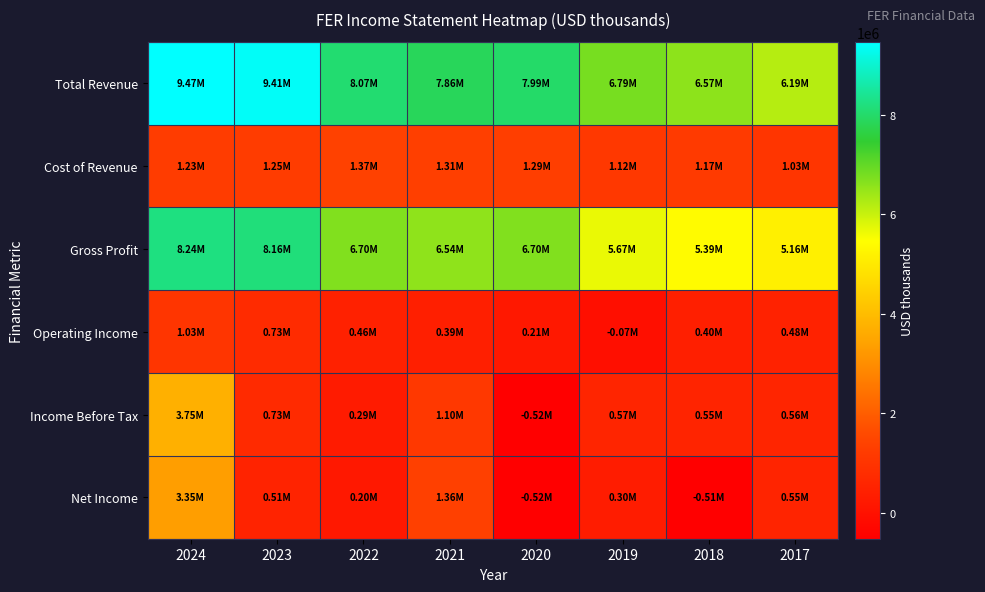

Reading right to left, what are all the values shown in this chart?

Total Revenue: 2017=6186400	2018=6567400	2019=6793900	2020=7990200	2021=7858500	2022=8069900	2023=9410900	2024=9469900
Cost of Revenue: 2017=1030300	2018=1173600	2019=1123300	2020=1294200	2021=1313500	2022=1374400	2023=1247900	2024=1232000
Gross Profit: 2017=5156100	2018=5393900	2019=5670500	2020=6696000	2021=6545000	2022=6695500	2023=8162900	2024=8237900
Operating Income: 2017=480300	2018=403000	2019=-66200	2020=211600	2021=386700	2022=458500	2023=730600	2024=1033200
Income Before Tax: 2017=564400	2018=550700	2019=565600	2020=-522300	2021=1098600	2022=286400	2023=725100	2024=3748800
Net Income: 2017=545100	2018=-512900	2019=300800	2020=-518700	2021=1362400	2022=197700	2023=508500	2024=3353300